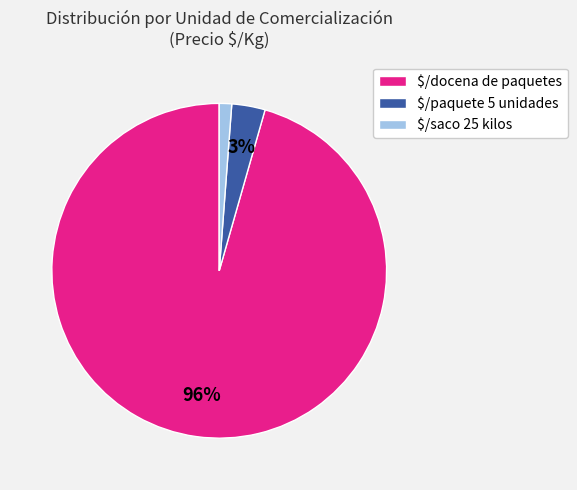

How many segments does this pie chart have?

3